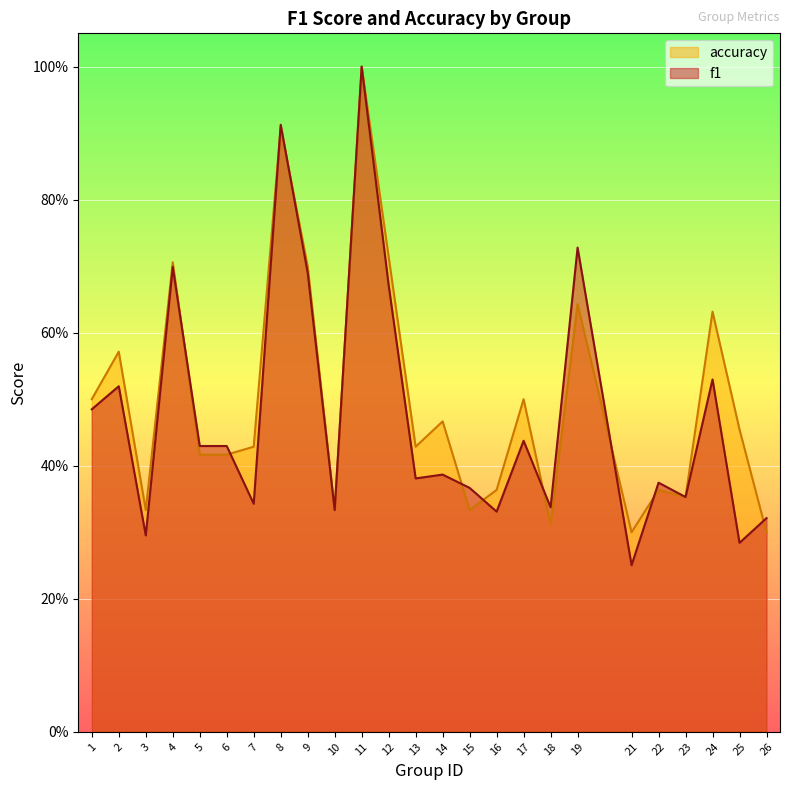

The accuracy series shows 0.4 at 6. True or false?

True